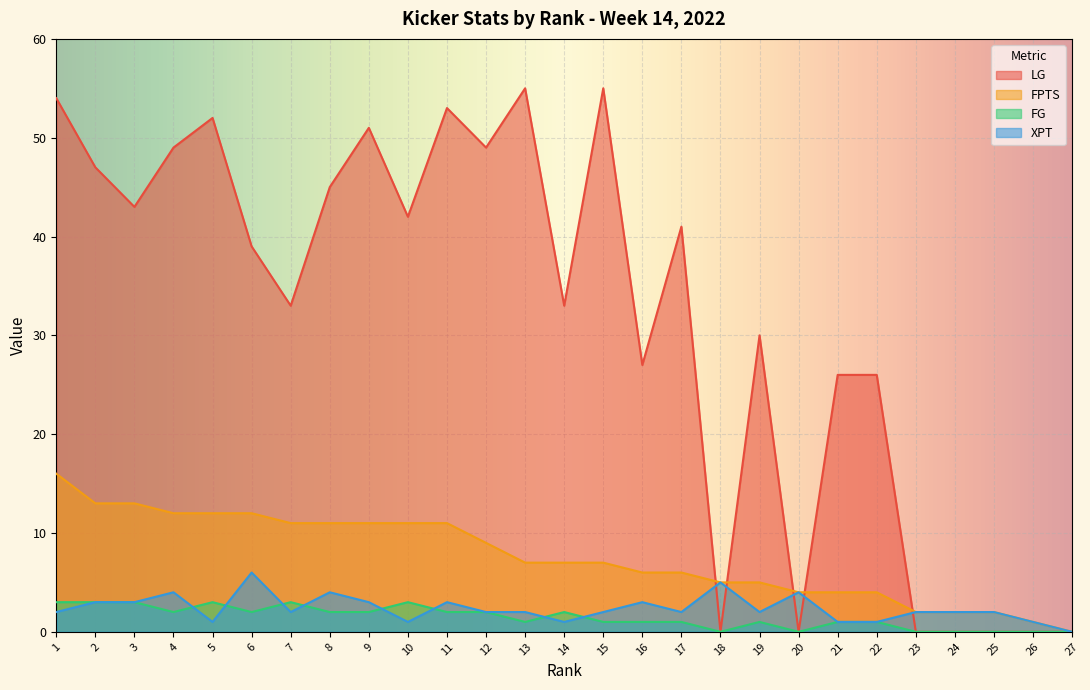

What is the difference between the FG values at 2 and 11?

1